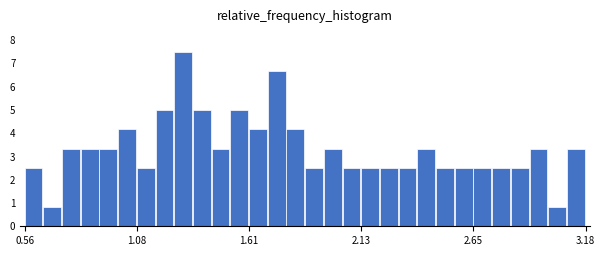

Read against the x-axis, roughly where is the centre of the tallest bar?

1.3